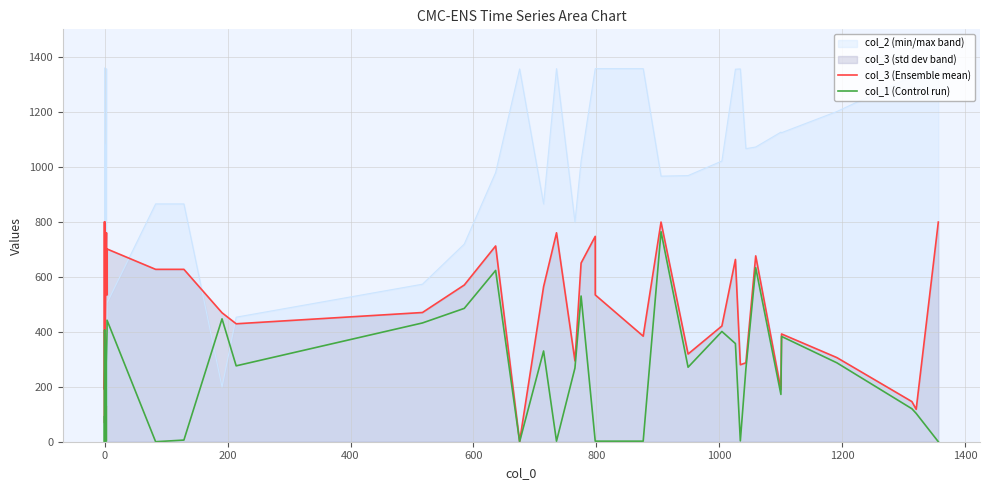

How many interior local valleys does the col_1 (Control run) series have?

9